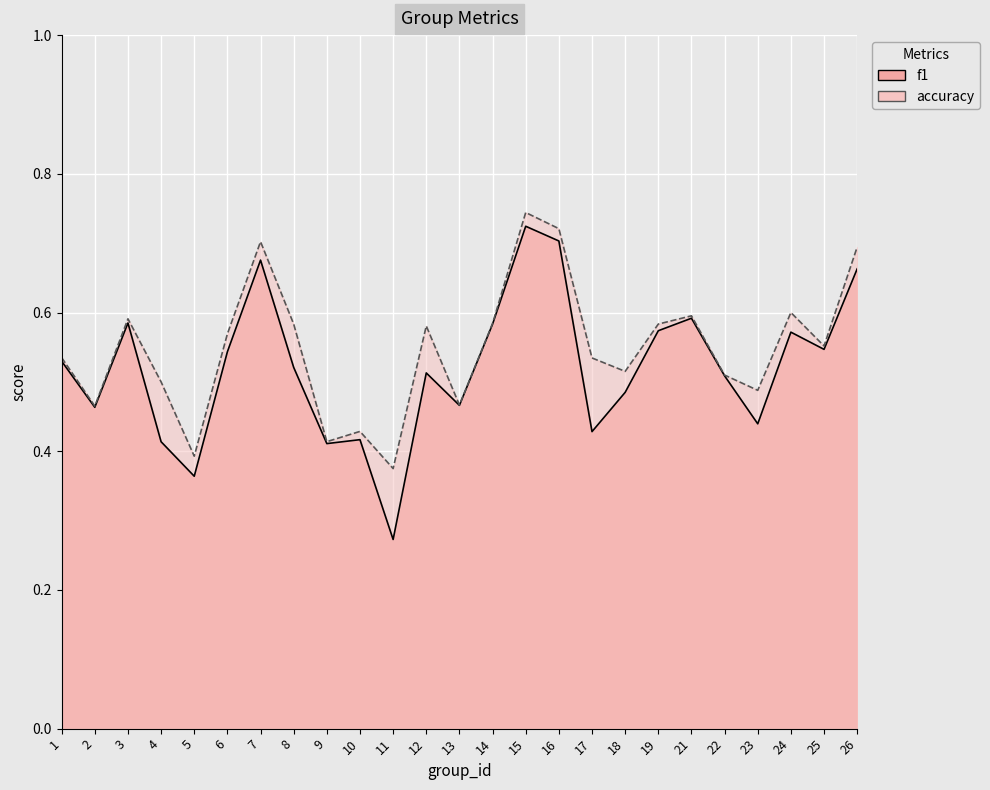

Which series changed the most between 8 and 25?

accuracy